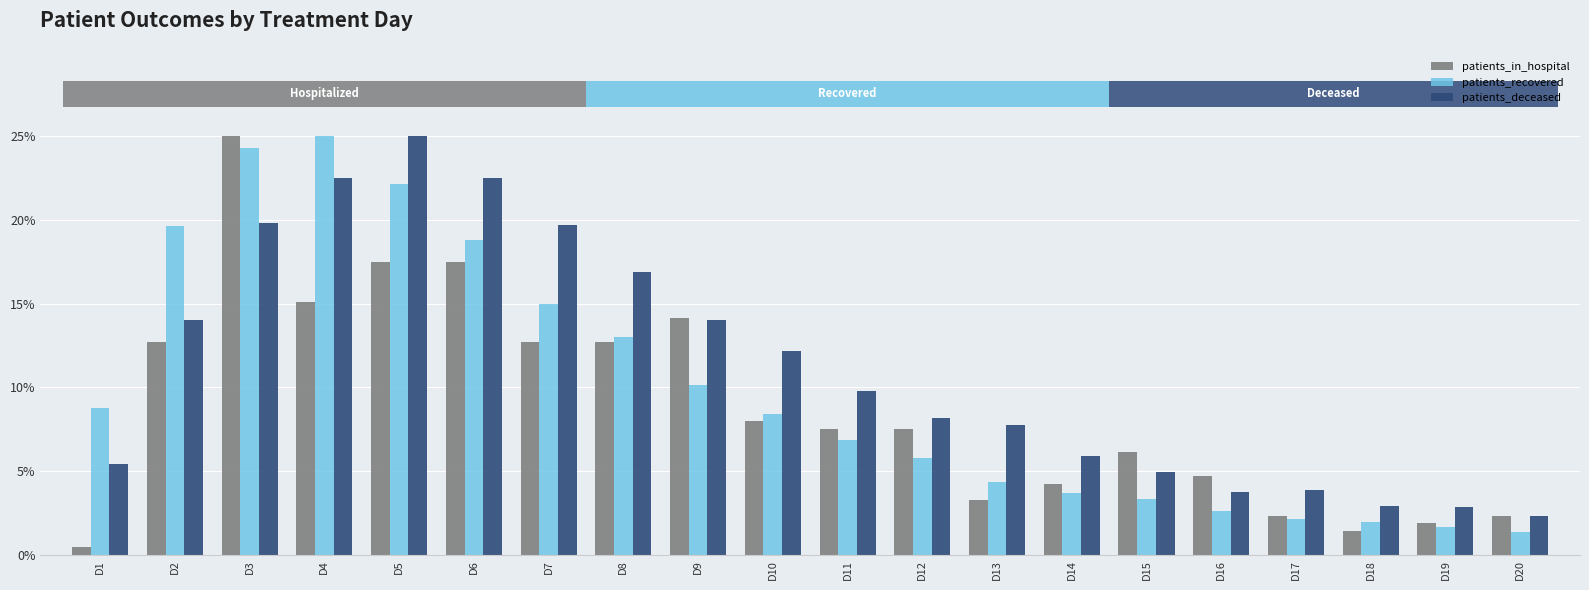

Rank the categories by patients_in_hospital value from lowest to highest.

D1, D18, D19, D17, D20, D13, D14, D16, D15, D11, D12, D10, D2, D7, D8, D9, D4, D5, D6, D3